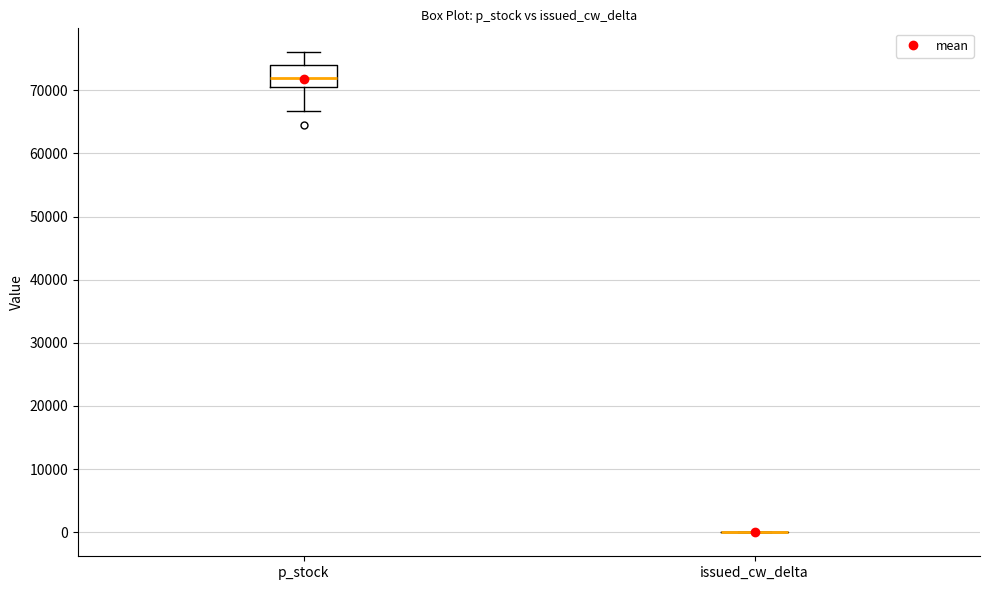

Reading left to right, read every box against the y-axis: the position of its median line, the range the box covers, and the ends of its whiskers. The values are not printed on the chart, so give them approximately, as read against the axis.

p_stock: median 72000, box 71000 to 74000, whiskers 67000 to 76000
issued_cw_delta: box collapsed to a line at 0, whiskers 0 to 0